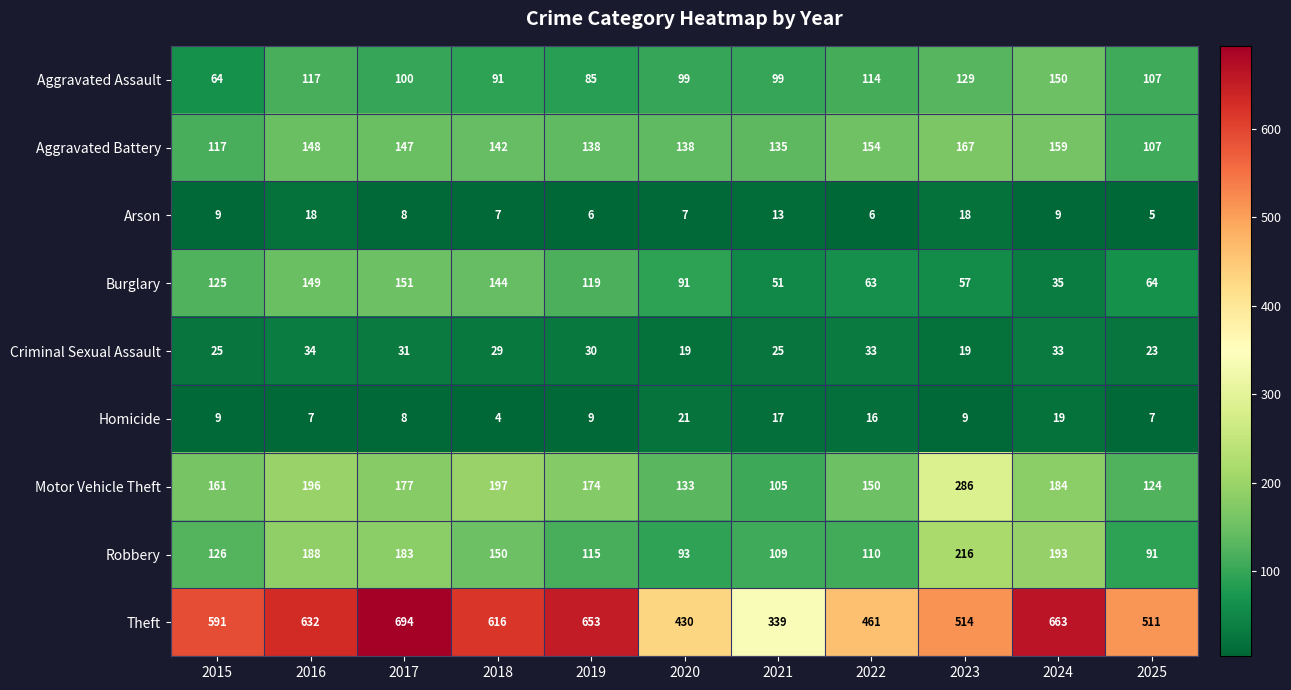

The Robbery series shows 109 at 2021. True or false?

True